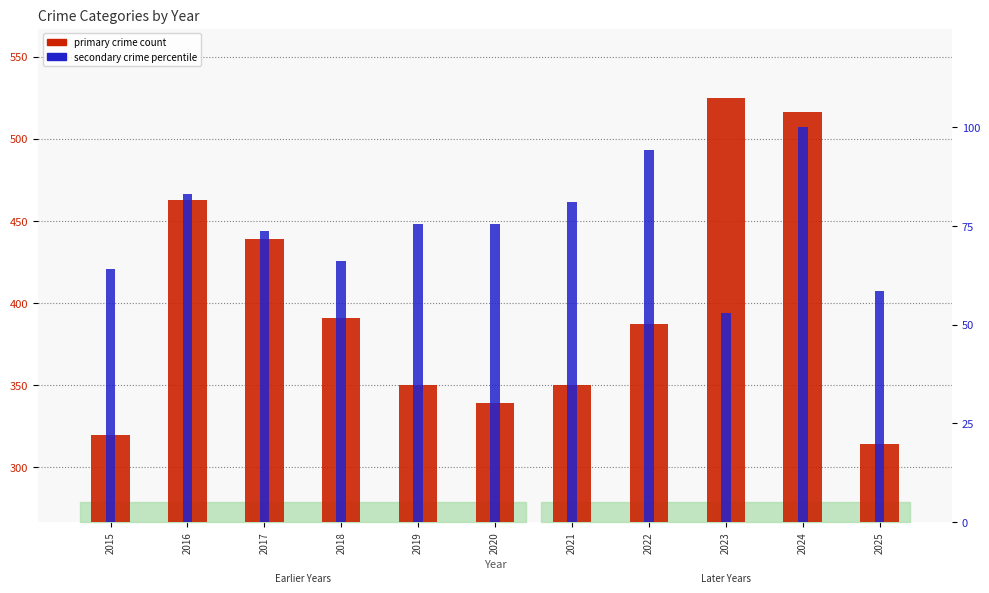

Where is primary crime count nearest to the value 419?

2017